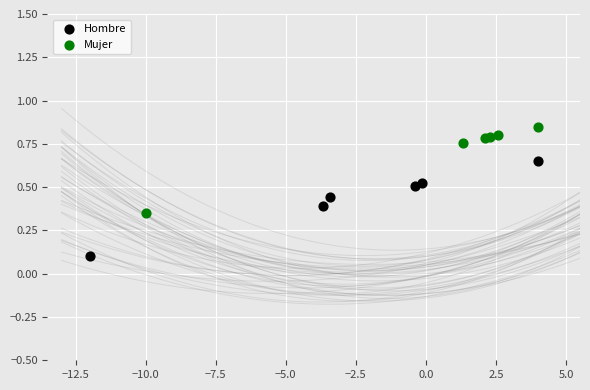

Which series has the largest Y range (max minus min)?

Hombre